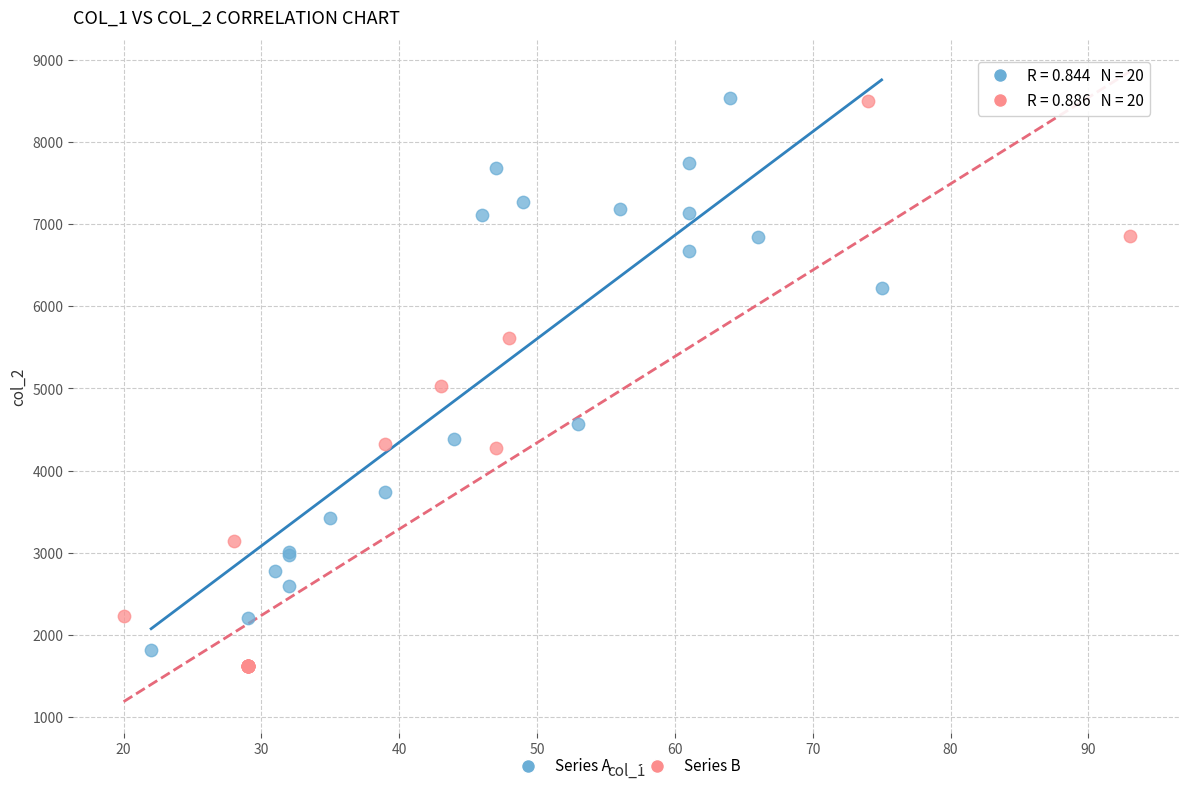

Which series has the largest Y range (max minus min)?

Series B